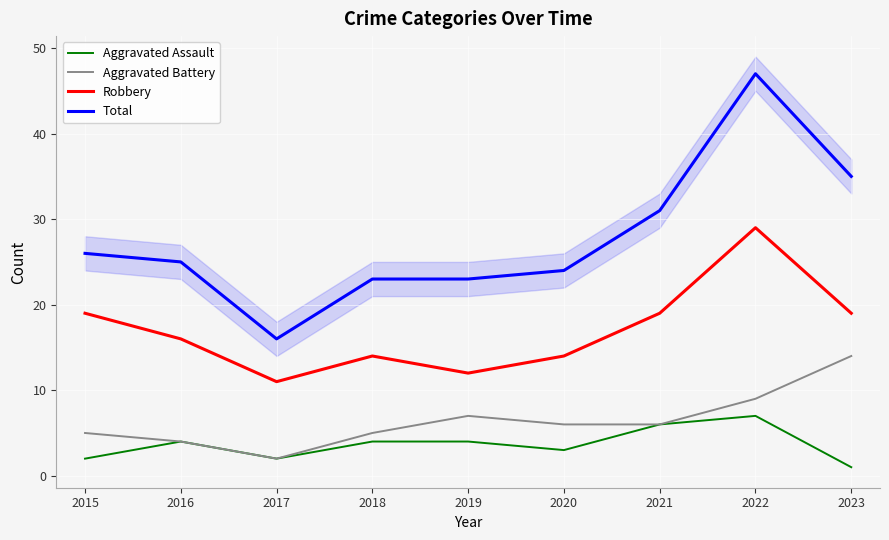

At 2023, list the series in order from largest to smallest.

Total, Robbery, Aggravated Battery, Aggravated Assault